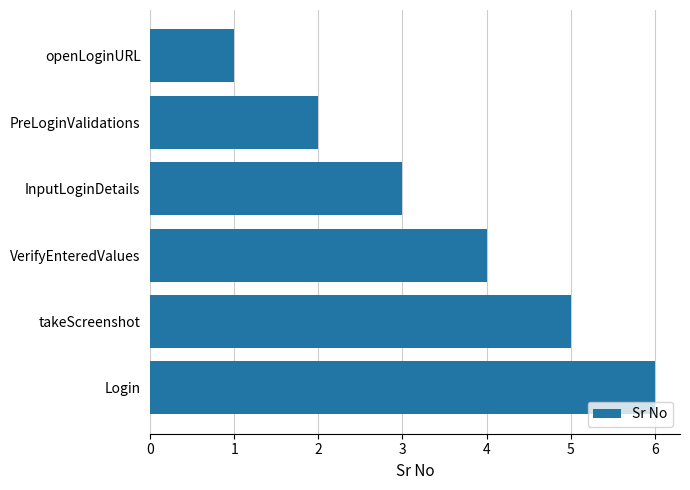

Rank the categories by value from highest to lowest.

Login, takeScreenshot, VerifyEnteredValues, InputLoginDetails, PreLoginValidations, openLoginURL